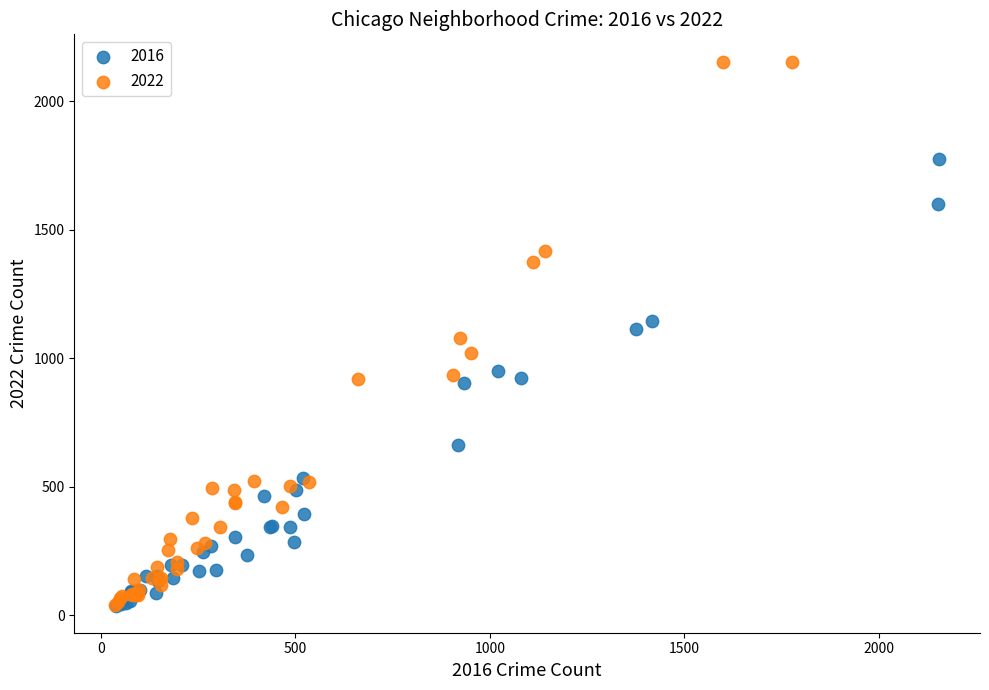

Which series has the widest spread of Y values?

2022